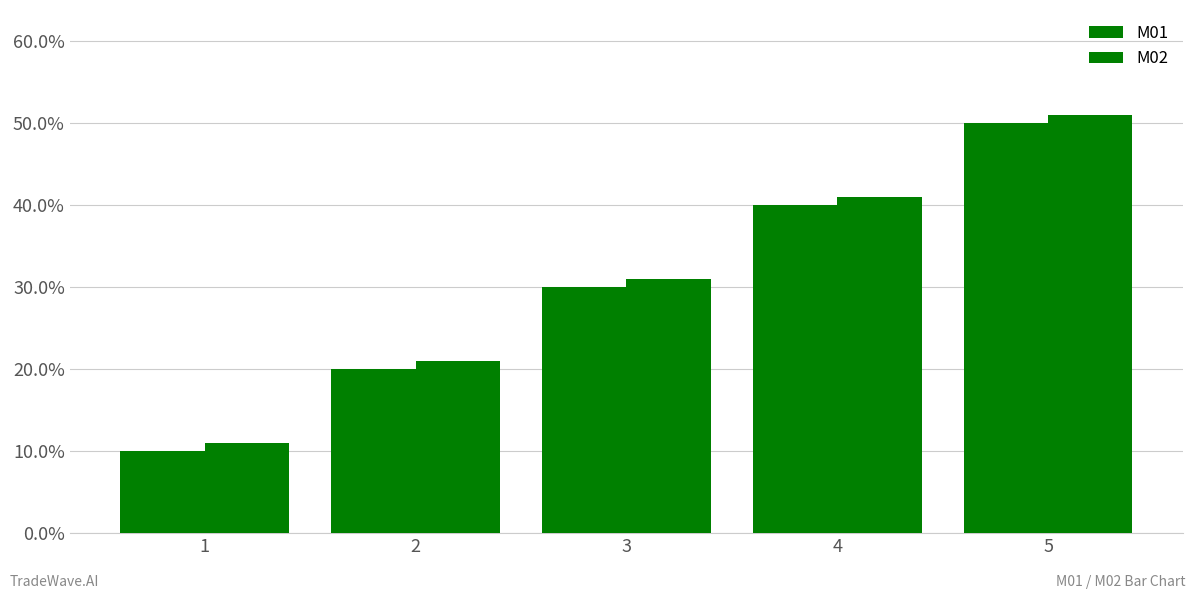

Between 3 and 5, which is larger?

5